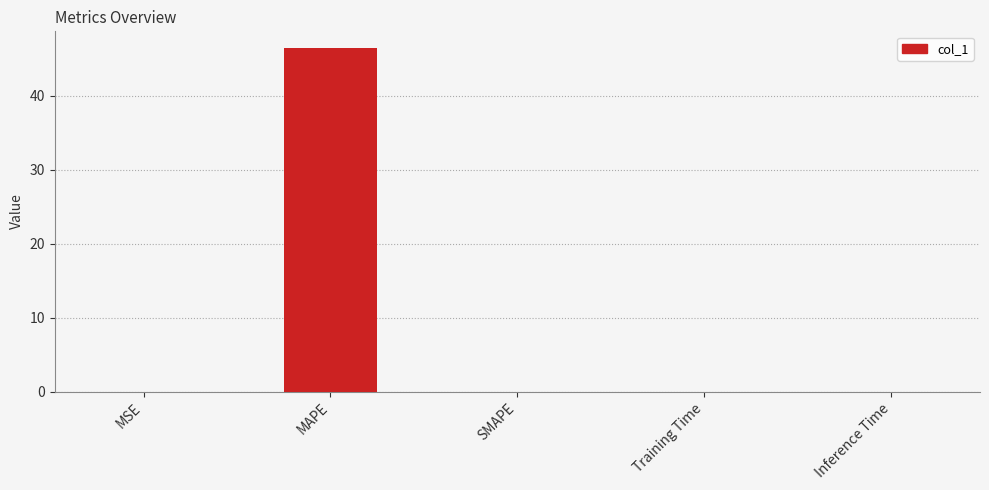

The chart shows a value of 19.3 at SMAPE. True or false?

False